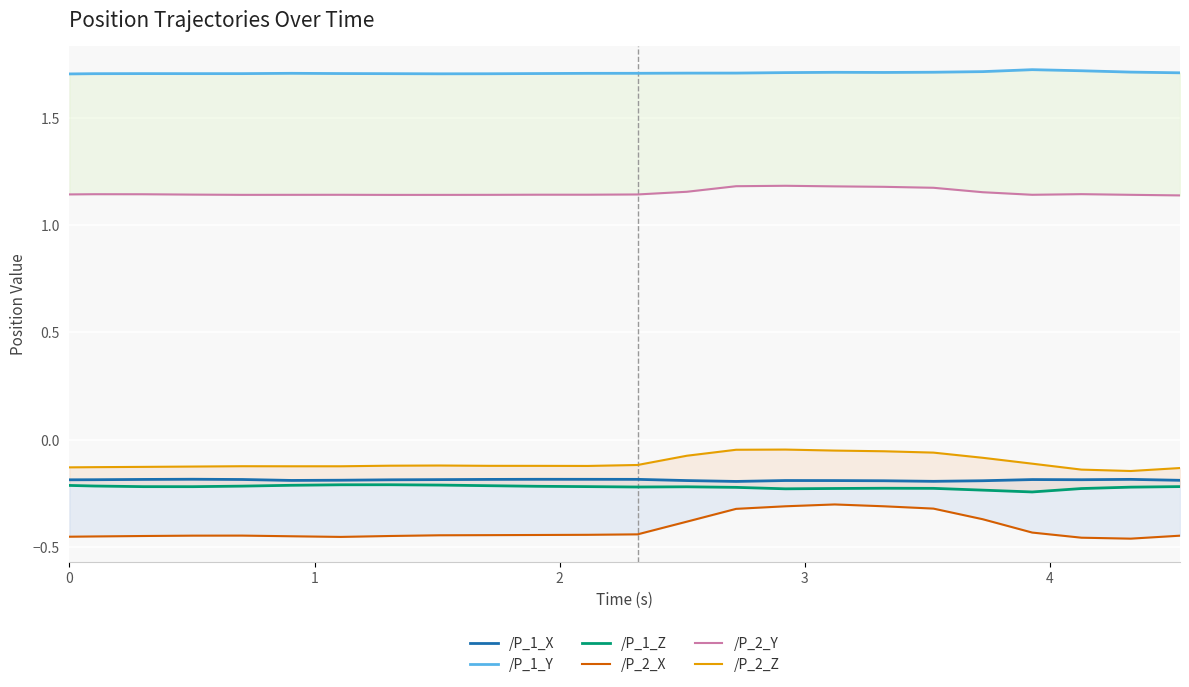

Is the value of /P_1_X at 23 greater than the value of /P_2_Z at 4?

No